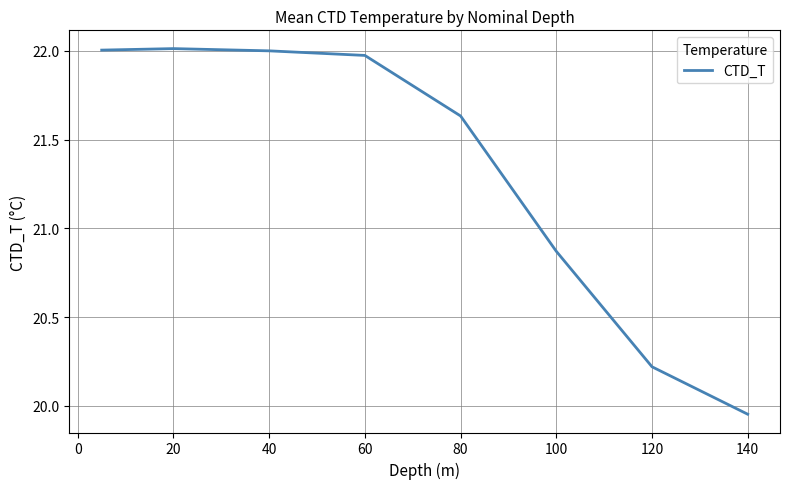

What is the difference between the second highest and minimum values?

2.1